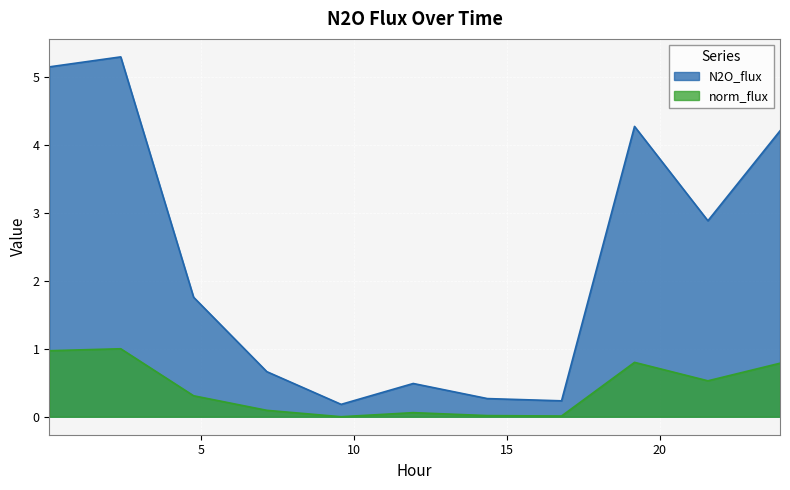

Where is the first local minimum for N2O_flux?

9.5763